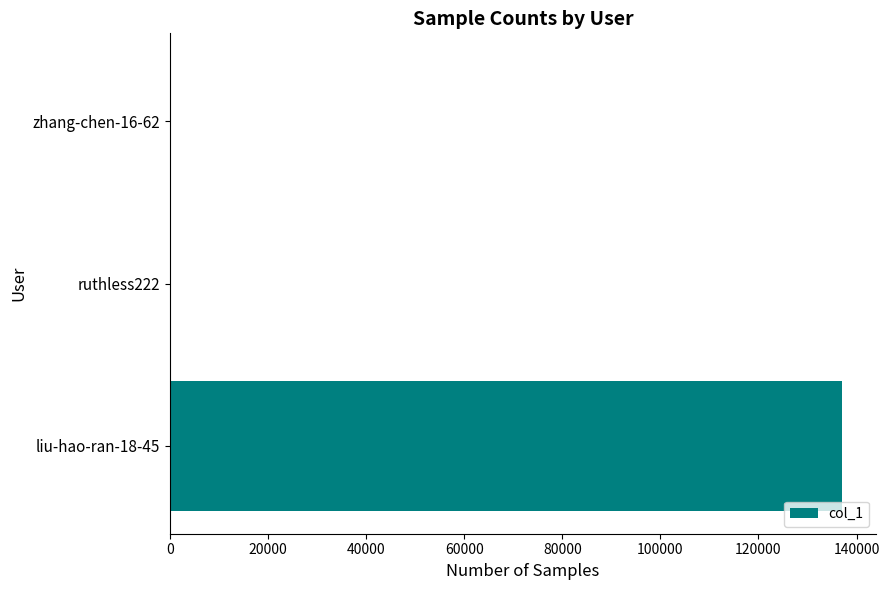

Does the chart contain stacked bars?

No